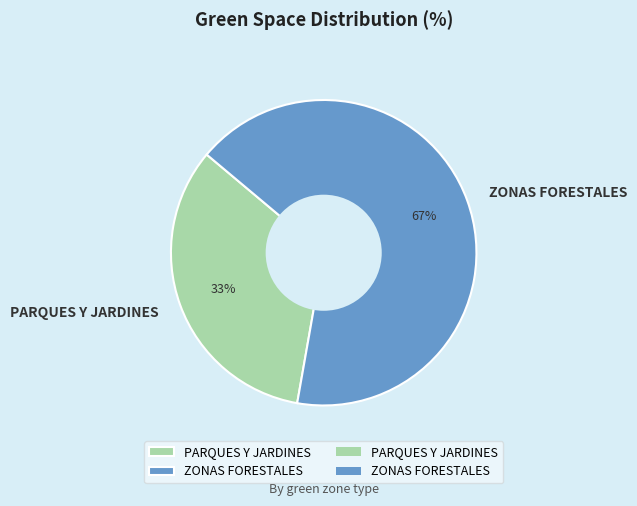

Is the sum of ZONAS FORESTALES and PARQUES Y JARDINES greater than half?

Yes